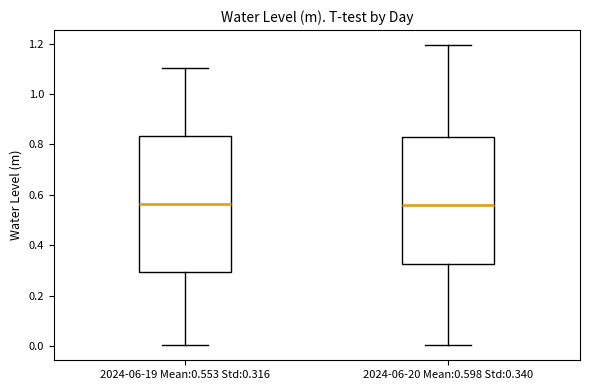

Comparing the boxes themselves (not the whiskers), which one is the tallest?

2024-06-19 Mean:0.553 Std:0.316